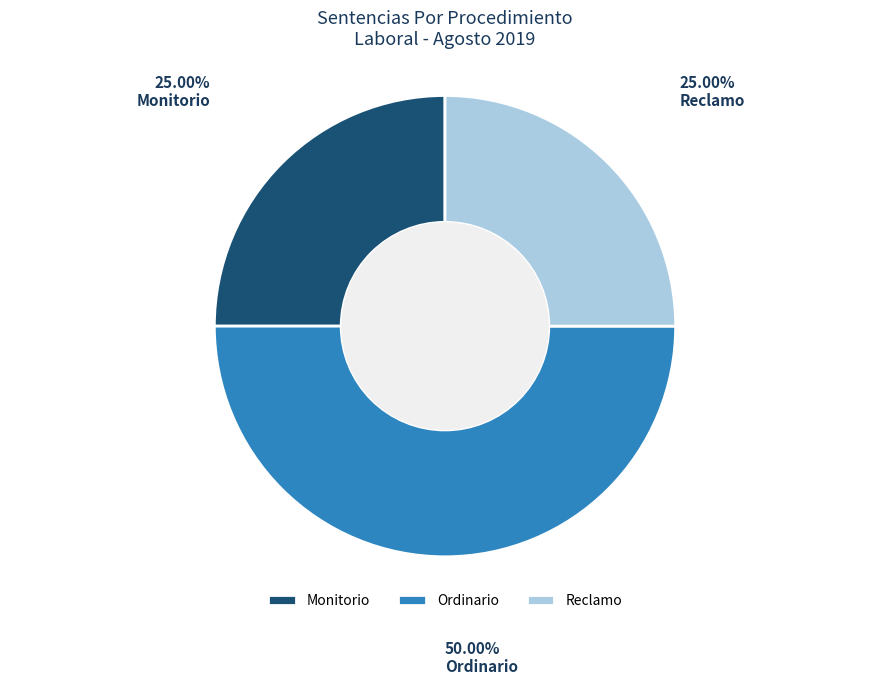

What percentage do Ordinario and Monitorio together represent?

75.0%